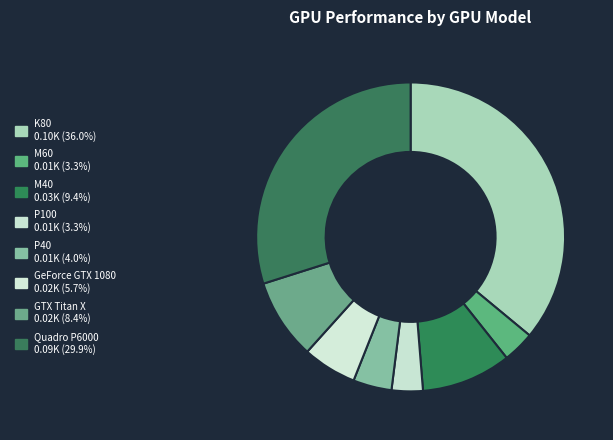

To the nearest percent, what is the average slice percentage?

13%